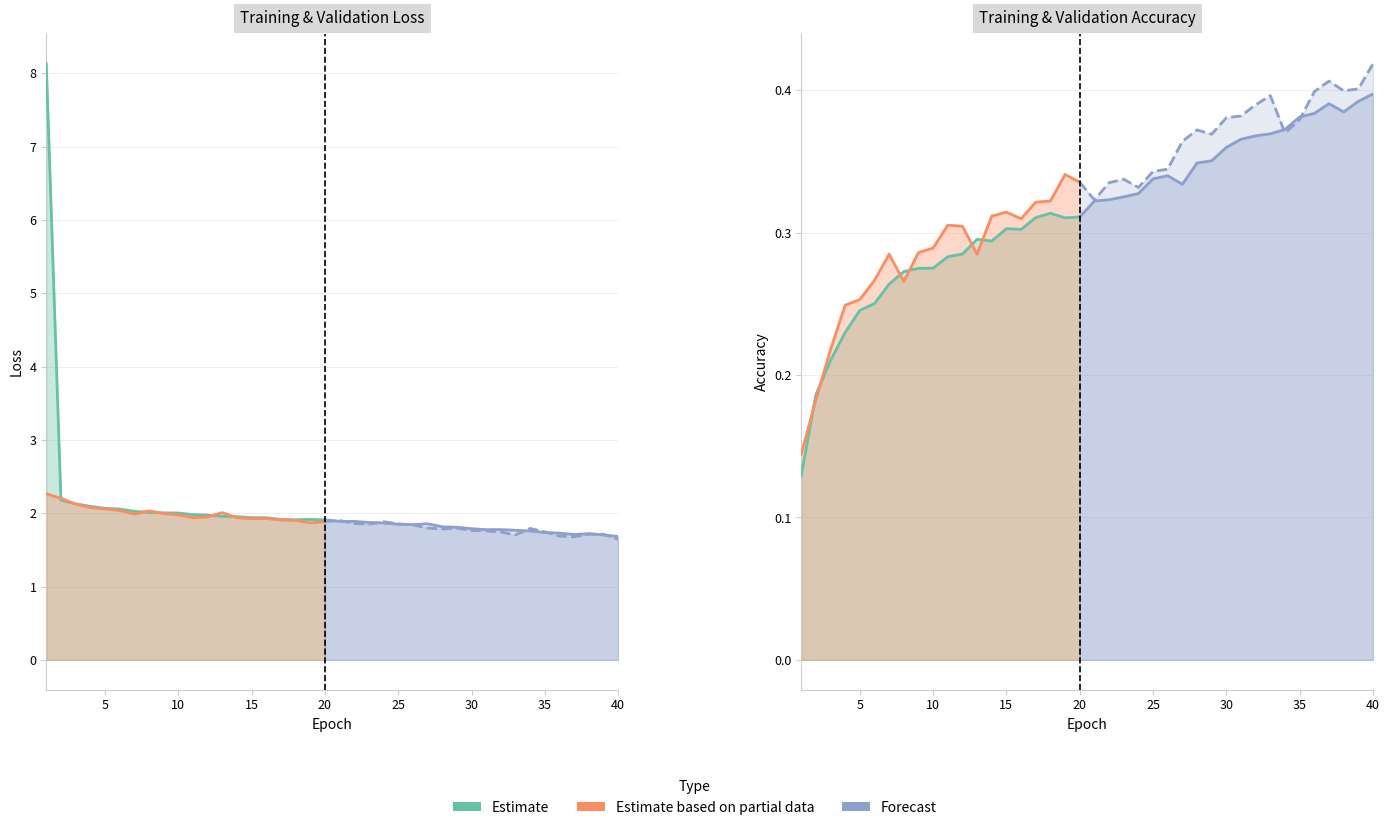

What is the total value across all series at 34?

4.3